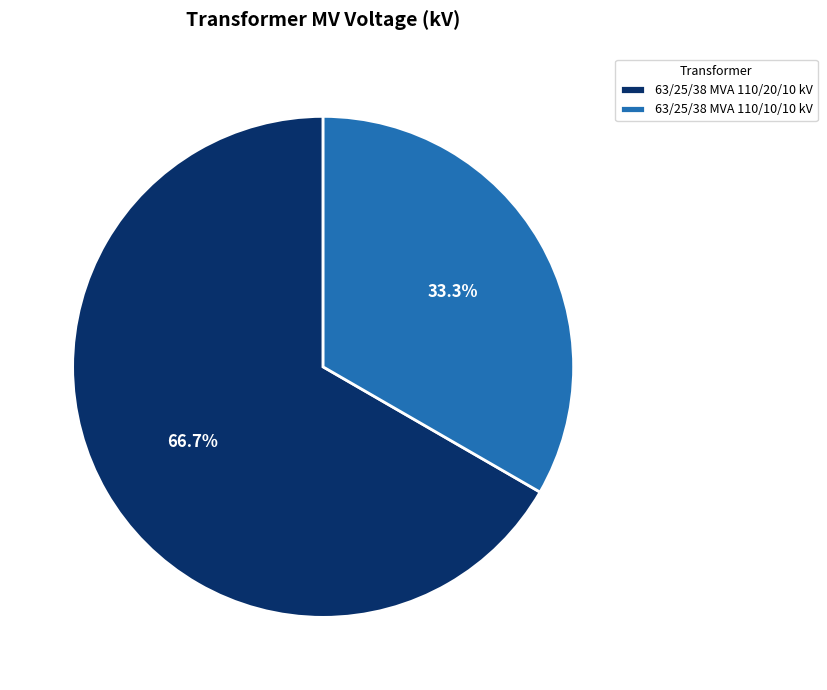

To the nearest percent, what is the combined percentage of 63/25/38 MVA 110/20/10 kV and 63/25/38 MVA 110/10/10 kV?

100%